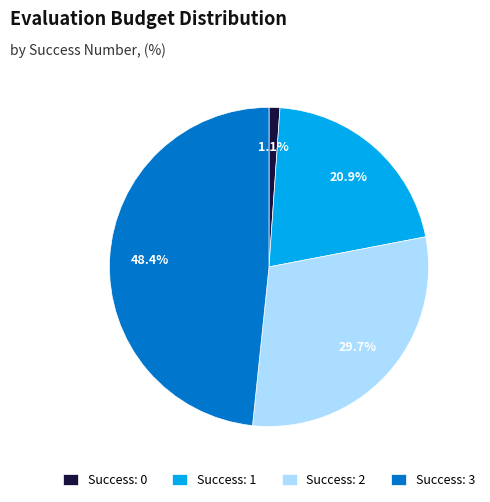

Does Success: 0 represent more than half of the total?

No